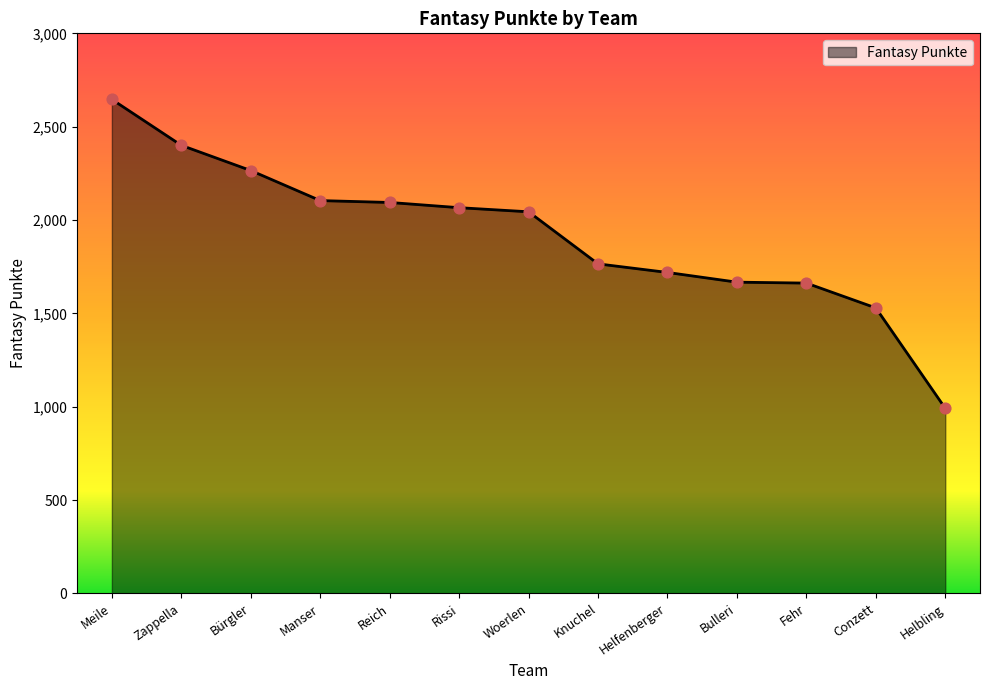

What is the change in value from Meile to Fehr?

-984